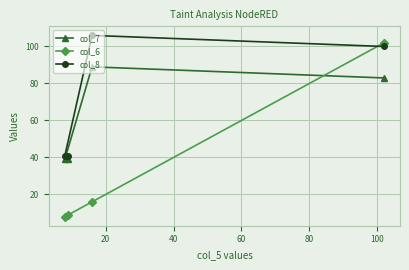

What is the value of the col_8 point at the 1st from the left?

41